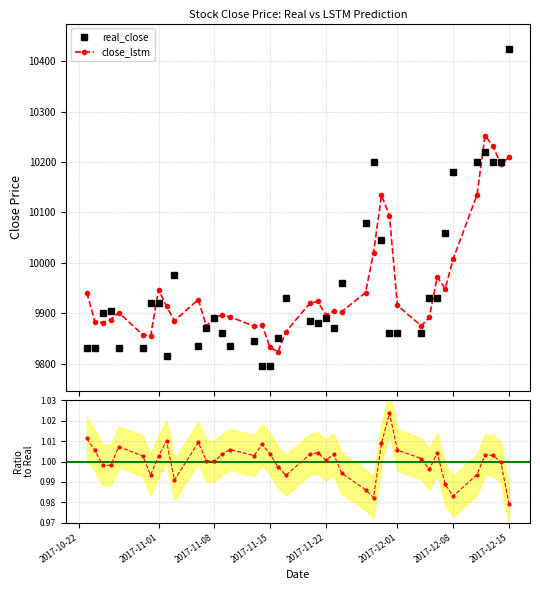

How many interior local peaks does the close_lstm series have?

10